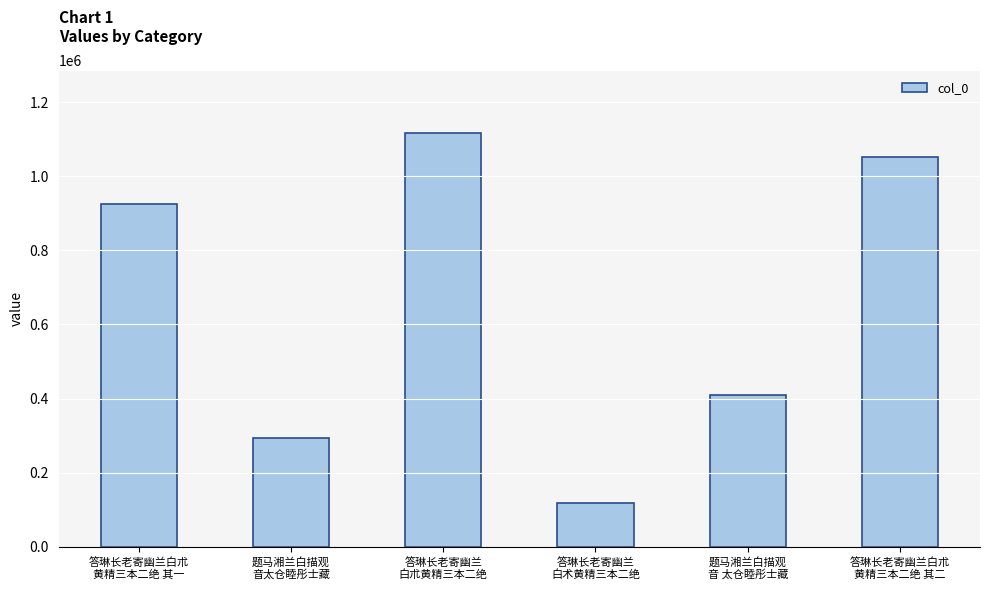

The value at 题马湘兰白描观
音 太仓睦彤士藏 is 408497. True or false?

True